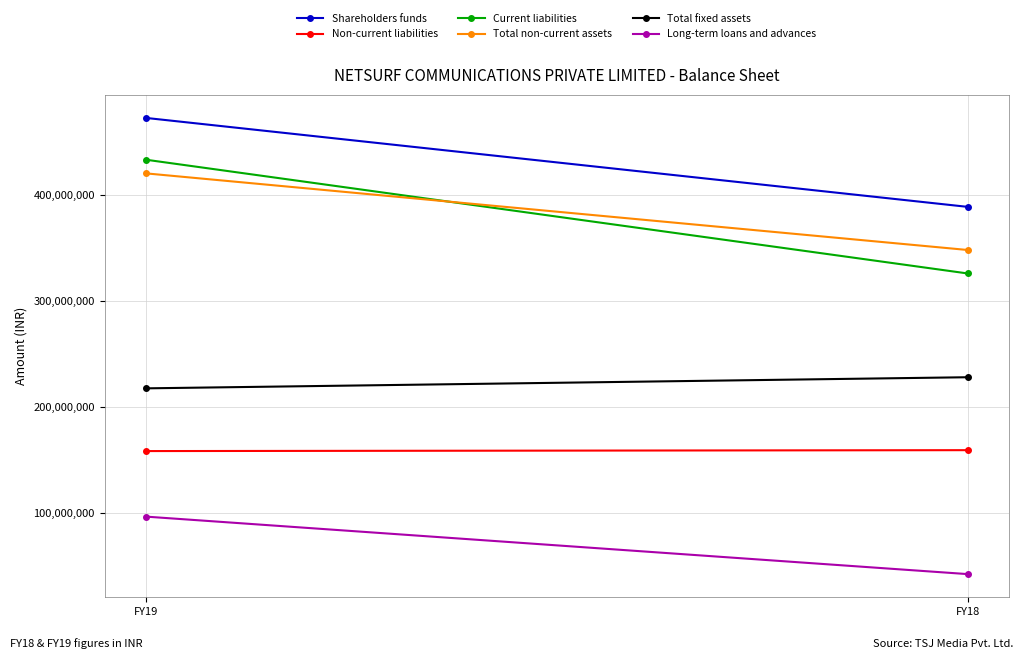

Which label corresponds to the largest value in the chart?

FY19